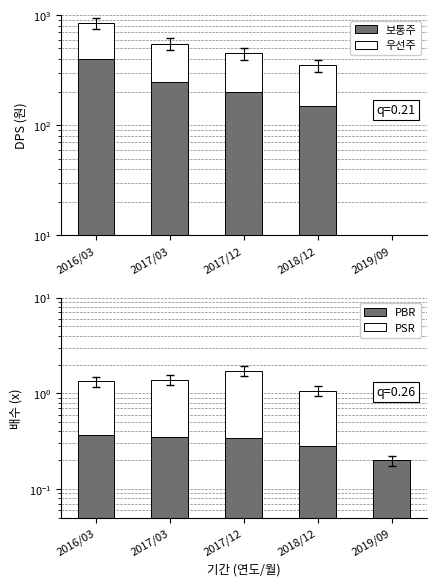

Reading right to left, transcribe all the data shown in this chart.

DPS 보통주: 0.0	150.0	200.0	250.0	400.0
DPS 우선주: 0.0	200.0	250.0	300.0	450.0
PBR: 0.2	0.3	0.3	0.3	0.4
PSR: 0.0	0.8	1.4	1.0	1.0